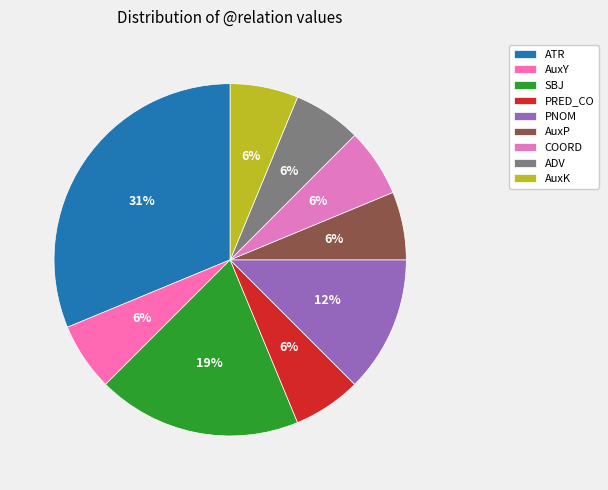

Combined, what portion of the pie is COORD and SBJ?

25.0%